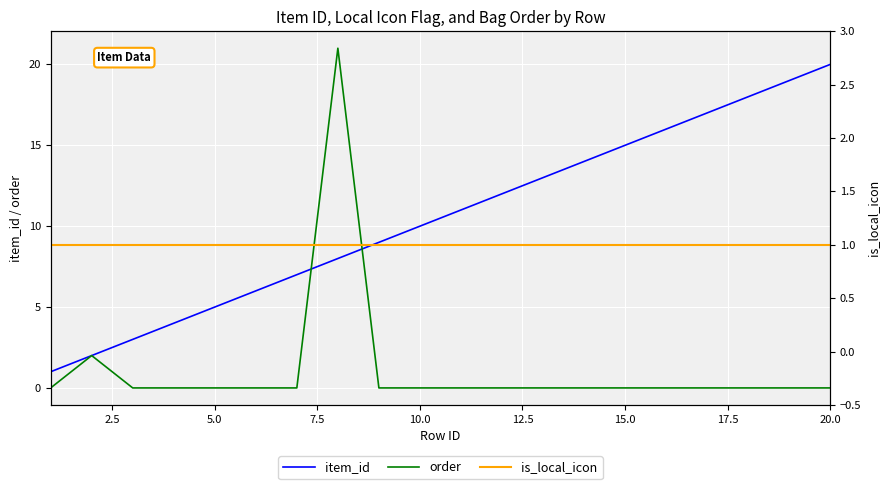

True or false: is_local_icon has more than 1 points higher than both neighbors.

False